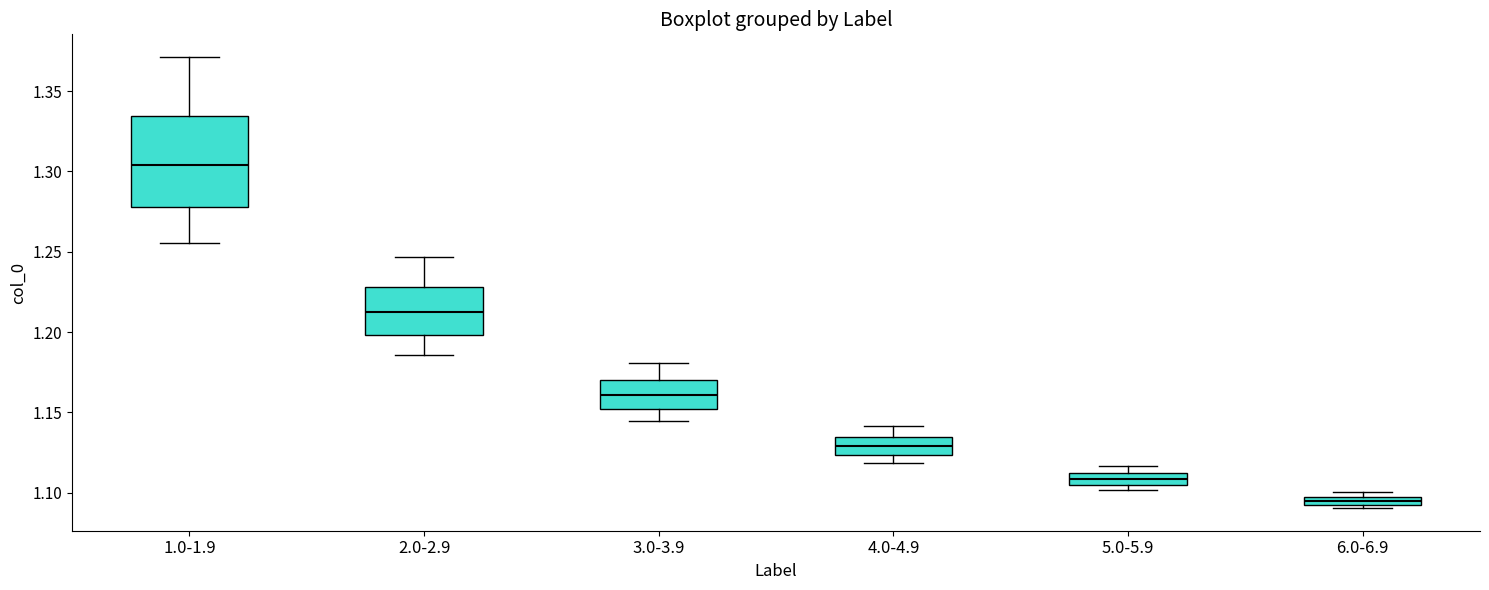

Which box has the highest median line?

1.0-1.9